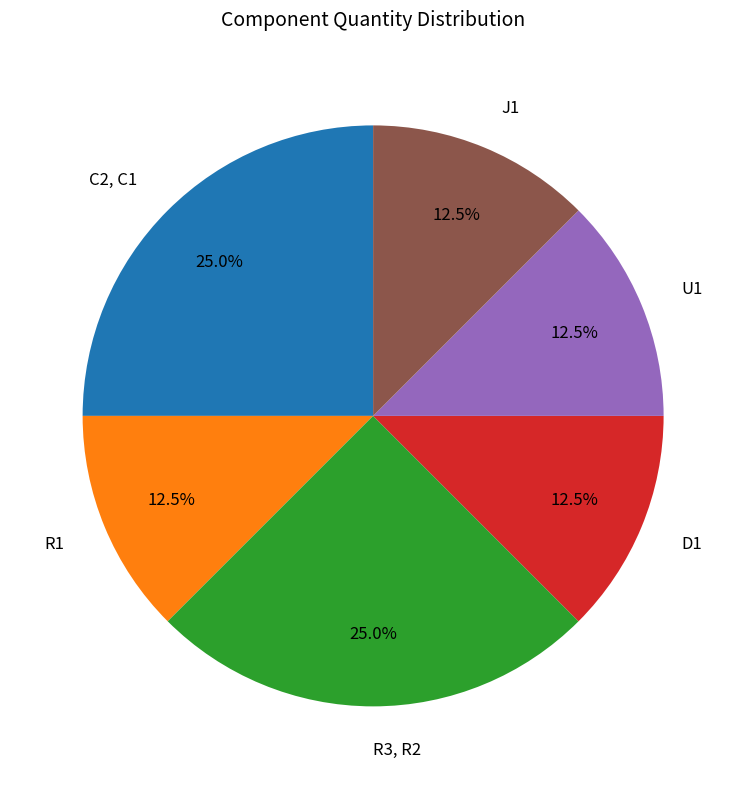

To the nearest percent, what portion does R3, R2 represent?

25%